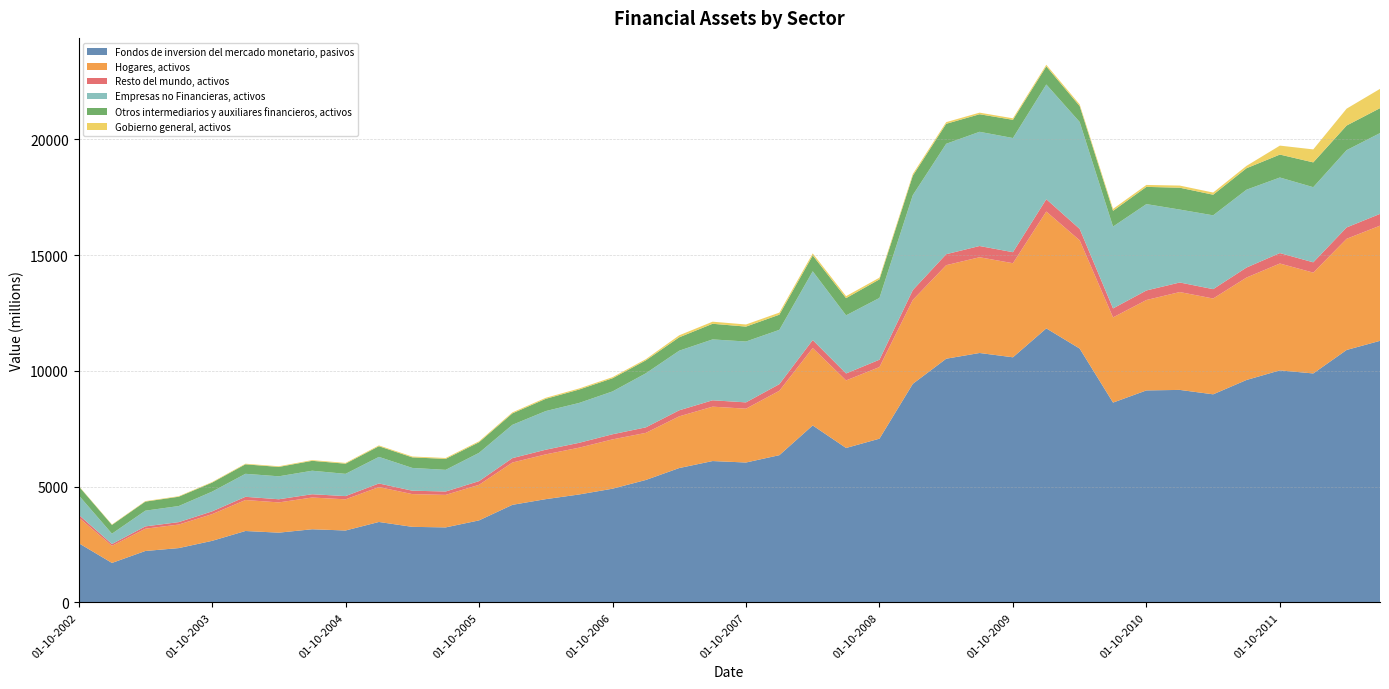

Reading left to right, transcribe all the data shown in this chart.

Fondos de inversion del mercado monetario, pasivos: 01-10-2002=2560	01-01-2003=1703	01-04-2003=2219	01-07-2003=2344	01-10-2003=2657	01-01-2004=3083	01-04-2004=3011	01-07-2004=3158	01-10-2004=3104	01-01-2005=3473	01-04-2005=3262	01-07-2005=3238	01-10-2005=3541	01-01-2006=4213	01-04-2006=4459	01-07-2006=4661	01-10-2006=4910	01-01-2007=5288	01-04-2007=5803	01-07-2007=6105	01-10-2007=6042	01-01-2008=6359	01-04-2008=7644	01-07-2008=6670	01-10-2008=7072	01-01-2009=9442	01-04-2009=10526	01-07-2009=10774	01-10-2009=10588	01-01-2010=11837	01-04-2010=10965	01-07-2010=8631	01-10-2010=9157	01-01-2011=9179	01-04-2011=8988	01-07-2011=9608	01-10-2011=10023	01-01-2012=9890	01-04-2012=10905	01-07-2012=11299
Hogares, activos: 01-10-2002=1111	01-01-2003=739	01-04-2003=963	01-07-2003=1017	01-10-2003=1153	01-01-2004=1338	01-04-2004=1307	01-07-2004=1371	01-10-2004=1347	01-01-2005=1507	01-04-2005=1415	01-07-2005=1405	01-10-2005=1537	01-01-2006=1828	01-04-2006=1935	01-07-2006=2022	01-10-2006=2131	01-01-2007=2035	01-04-2007=2234	01-07-2007=2350	01-10-2007=2326	01-01-2008=2782	01-04-2008=3345	01-07-2008=2919	01-10-2008=3094	01-01-2009=3625	01-04-2009=4042	01-07-2009=4137	01-10-2009=4065	01-01-2010=5049	01-04-2010=4677	01-07-2010=3681	01-10-2010=3906	01-01-2011=4228	01-04-2011=4140	01-07-2011=4426	01-10-2011=4617	01-01-2012=4356	01-04-2012=4803	01-07-2012=4976
Resto del mundo, activos: 01-10-2002=115	01-01-2003=77	01-04-2003=100	01-07-2003=105	01-10-2003=120	01-01-2004=139	01-04-2004=136	01-07-2004=142	01-10-2004=140	01-01-2005=156	01-04-2005=147	01-07-2005=146	01-10-2005=159	01-01-2006=190	01-04-2006=201	01-07-2006=210	01-10-2006=221	01-01-2007=238	01-04-2007=261	01-07-2007=275	01-10-2007=272	01-01-2008=286	01-04-2008=344	01-07-2008=300	01-10-2008=318	01-01-2009=425	01-04-2009=474	01-07-2009=485	01-10-2009=476	01-01-2010=533	01-04-2010=493	01-07-2010=388	01-10-2010=412	01-01-2011=413	01-04-2011=404	01-07-2011=432	01-10-2011=451	01-01-2012=445	01-04-2012=491	01-07-2012=508
Empresas no Financieras, activos: 01-10-2002=845	01-01-2003=448	01-04-2003=679	01-07-2003=695	01-10-2003=853	01-01-2004=994	01-04-2004=992	01-07-2004=1016	01-10-2004=961	01-01-2005=1149	01-04-2005=984	01-07-2005=936	01-10-2005=1223	01-01-2006=1440	01-04-2006=1670	01-07-2006=1723	01-10-2006=1851	01-01-2007=2336	01-04-2007=2576	01-07-2007=2631	01-10-2007=2630	01-01-2008=2347	01-04-2008=2972	01-07-2008=2512	01-10-2008=2669	01-01-2009=4104	01-04-2009=4771	01-07-2009=4935	01-10-2009=4933	01-01-2010=4957	01-04-2010=4620	01-07-2010=3537	01-10-2010=3732	01-01-2011=3151	01-04-2011=3190	01-07-2011=3364	01-10-2011=3265	01-01-2012=3247	01-04-2012=3339	01-07-2012=3492
Otros intermediarios y auxiliares financieros, activos: 01-10-2002=391	01-01-2003=378	01-04-2003=391	01-07-2003=402	01-10-2003=389	01-01-2004=409	01-04-2004=405	01-07-2004=428	01-10-2004=439	01-01-2005=460	01-04-2005=456	01-07-2005=473	01-10-2005=457	01-01-2006=494	01-04-2006=528	01-07-2006=578	01-10-2006=568	01-01-2007=559	01-04-2007=578	01-07-2007=675	01-10-2007=644	01-01-2008=654	01-04-2008=684	01-07-2008=743	01-10-2008=802	01-01-2009=839	01-04-2009=863	01-07-2009=758	01-10-2009=786	01-01-2010=781	01-04-2010=687	01-07-2010=679	01-10-2010=744	01-01-2011=944	01-04-2011=890	01-07-2011=927	01-10-2011=991	01-01-2012=1071	01-04-2012=1064	01-07-2012=1077
Gobierno general, activos: 01-10-2002=18	01-01-2003=20	01-04-2003=22	01-07-2003=23	01-10-2003=25	01-01-2004=27	01-04-2004=29	01-07-2004=31	01-10-2004=33	01-01-2005=35	01-04-2005=37	01-07-2005=39	01-10-2005=41	01-01-2006=43	01-04-2006=45	01-07-2006=47	01-10-2006=49	01-01-2007=52	01-04-2007=87	01-07-2007=90	01-10-2007=92	01-01-2008=90	01-04-2008=88	01-07-2008=86	01-10-2008=75	01-01-2009=75	01-04-2009=72	01-07-2009=69	01-10-2009=66	01-01-2010=70	01-04-2010=73	01-07-2010=84	01-10-2010=84	01-01-2011=92	01-04-2011=94	01-07-2011=102	01-10-2011=387	01-01-2012=561	01-04-2012=729	01-07-2012=833